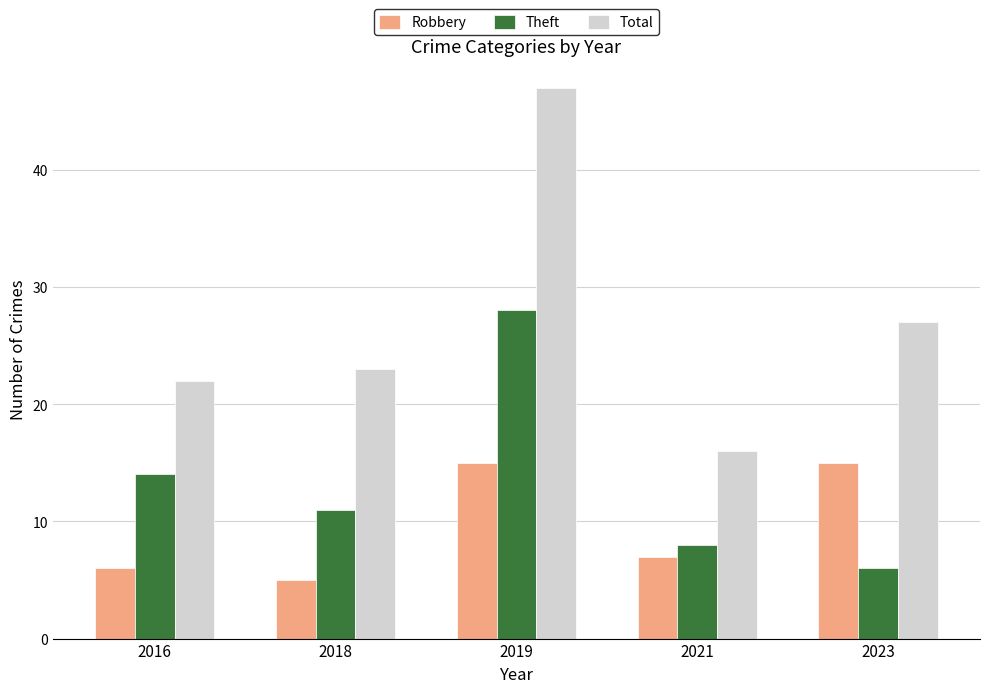

The Theft series shows 8 at 2023. True or false?

False